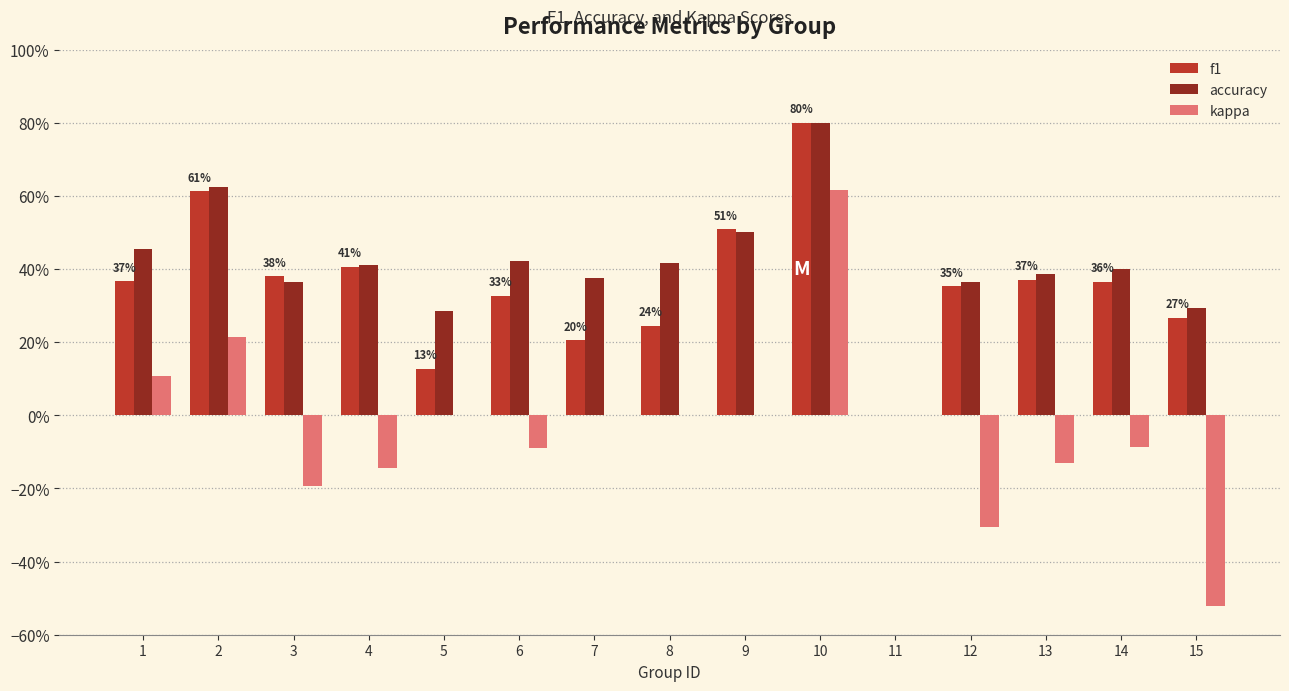

What are all the series names shown in the legend?

f1, accuracy, kappa